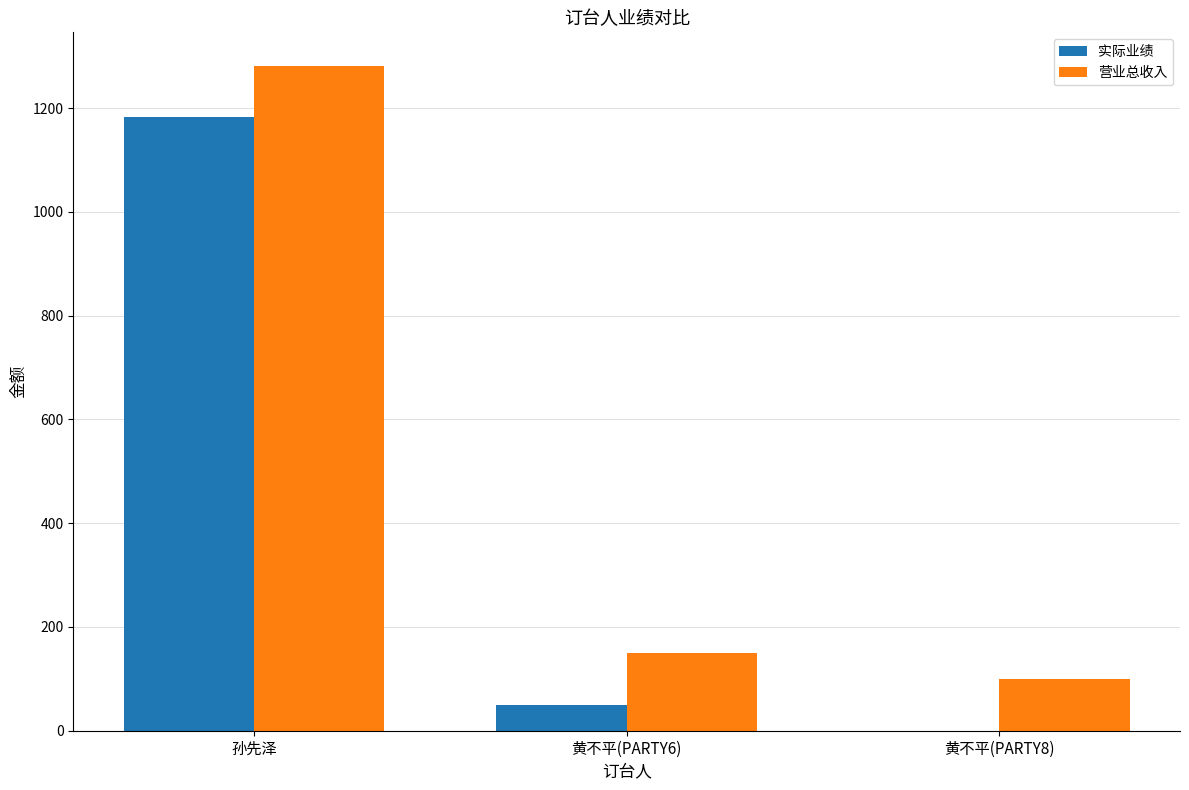

What is the total value across all series at 黄不平(PARTY8)?

100